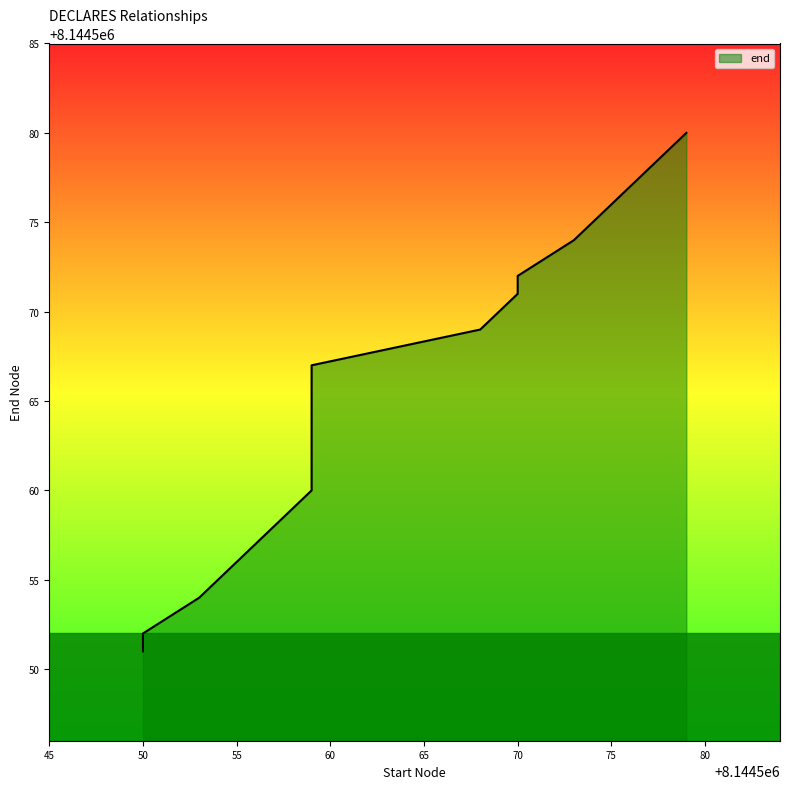

Where is the data nearest to the value 8144565?

8144559